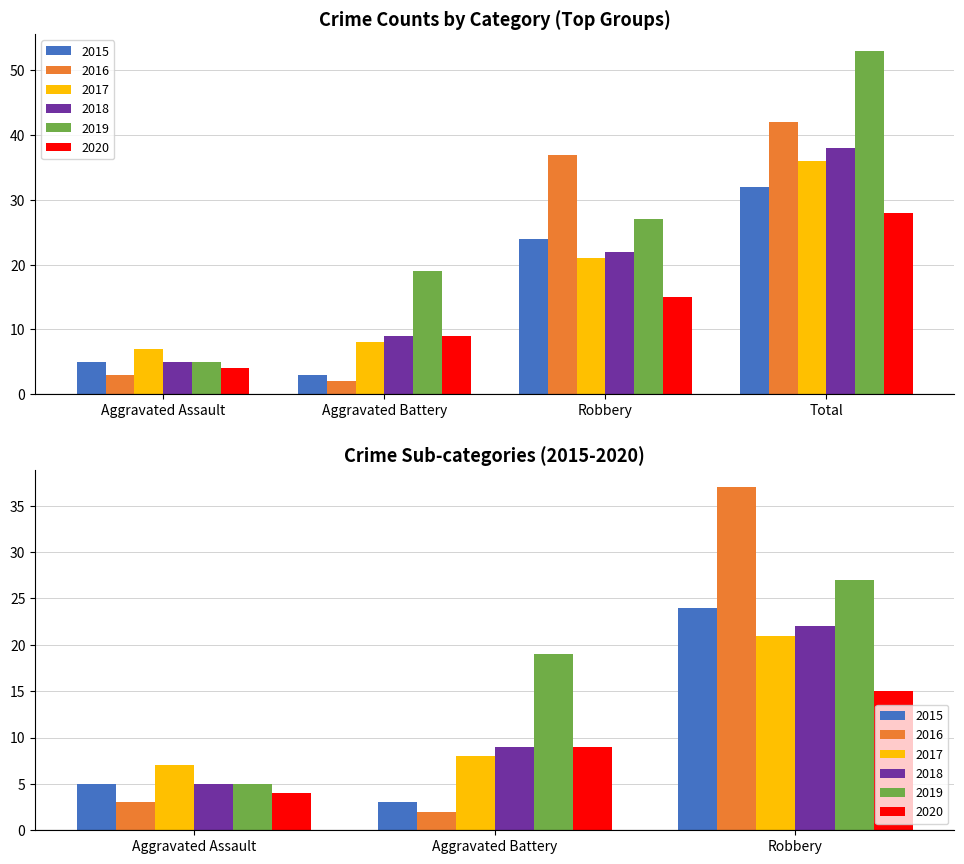

How many distinct data groups are displayed?

6